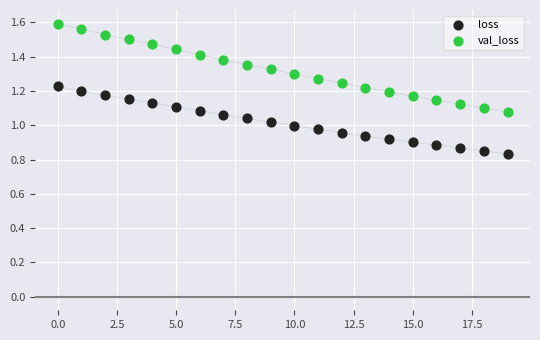

Which series reaches the minimum Y coordinate?

loss